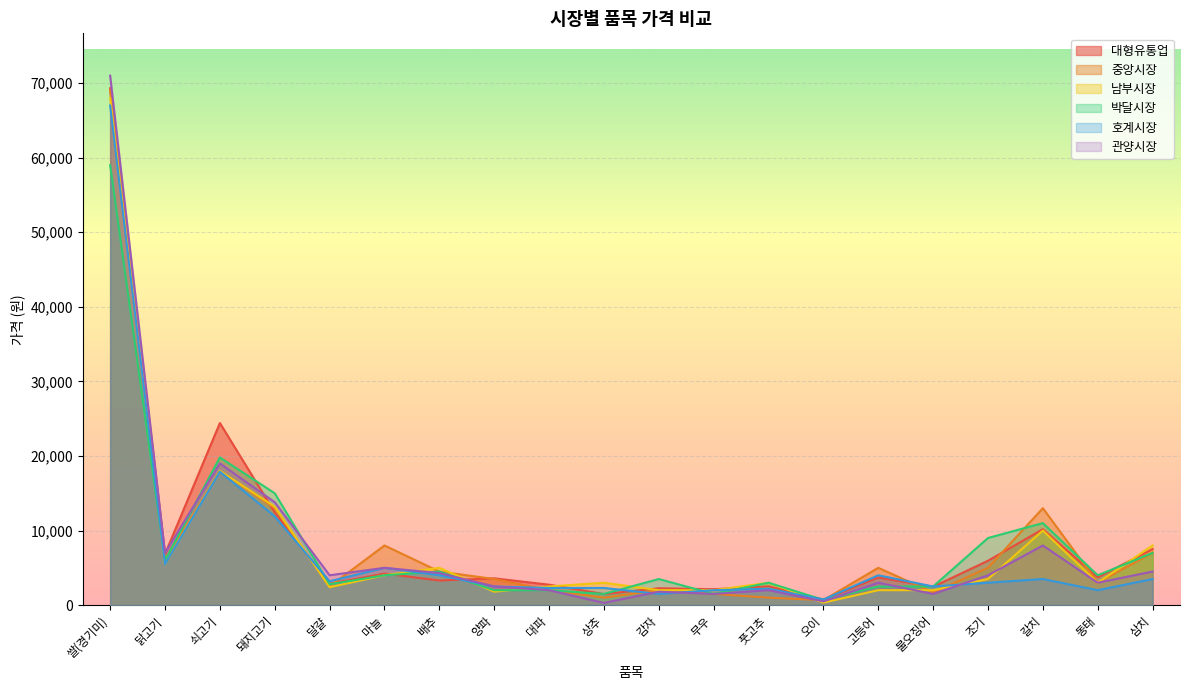

What is the difference between the second highest and second lowest values in the 호계시장 series?

16400